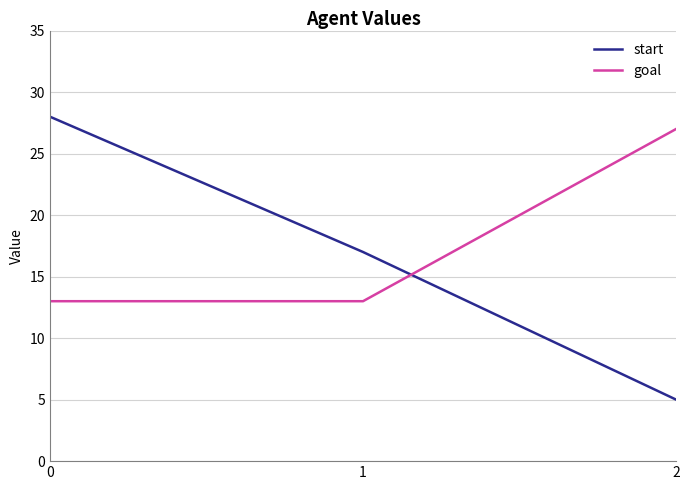

Is the value of start at 1 greater than the value of goal at 0?

Yes